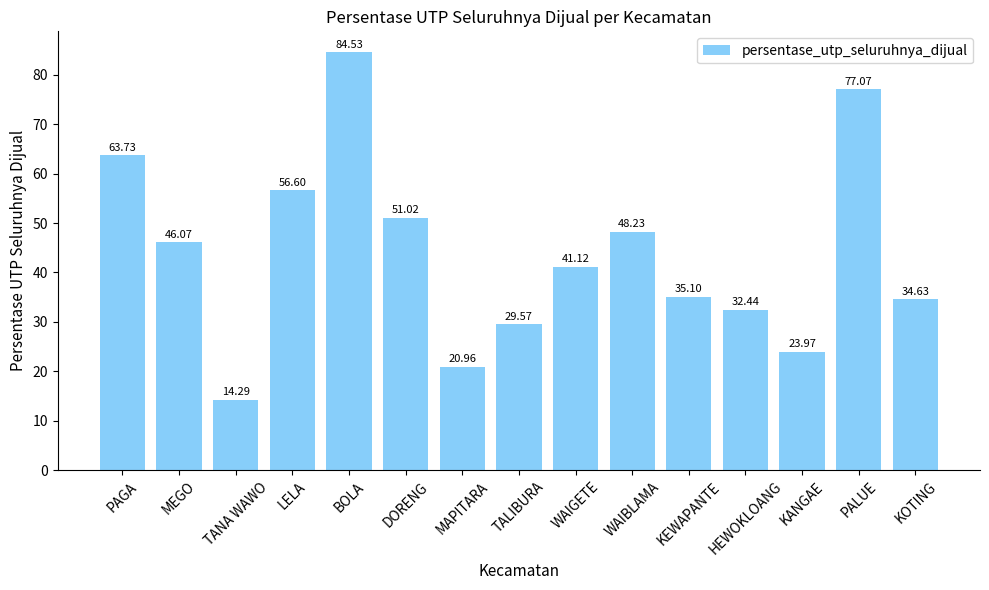

Read the value at KOTING.

34.6